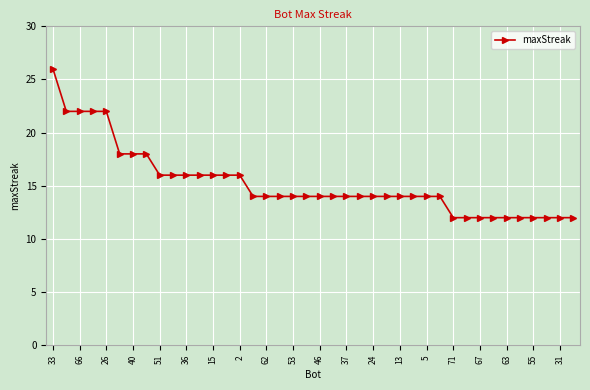

What is the average value?

15